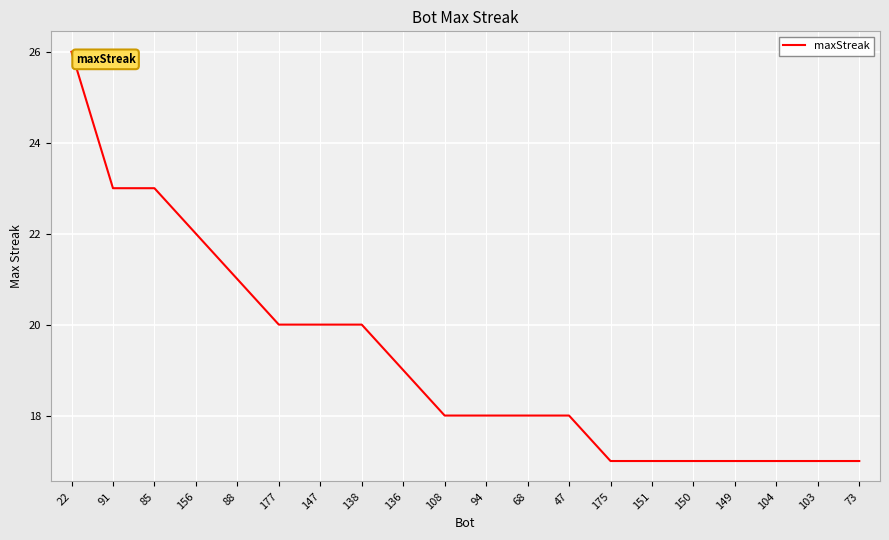

What position from the right is 94?

10